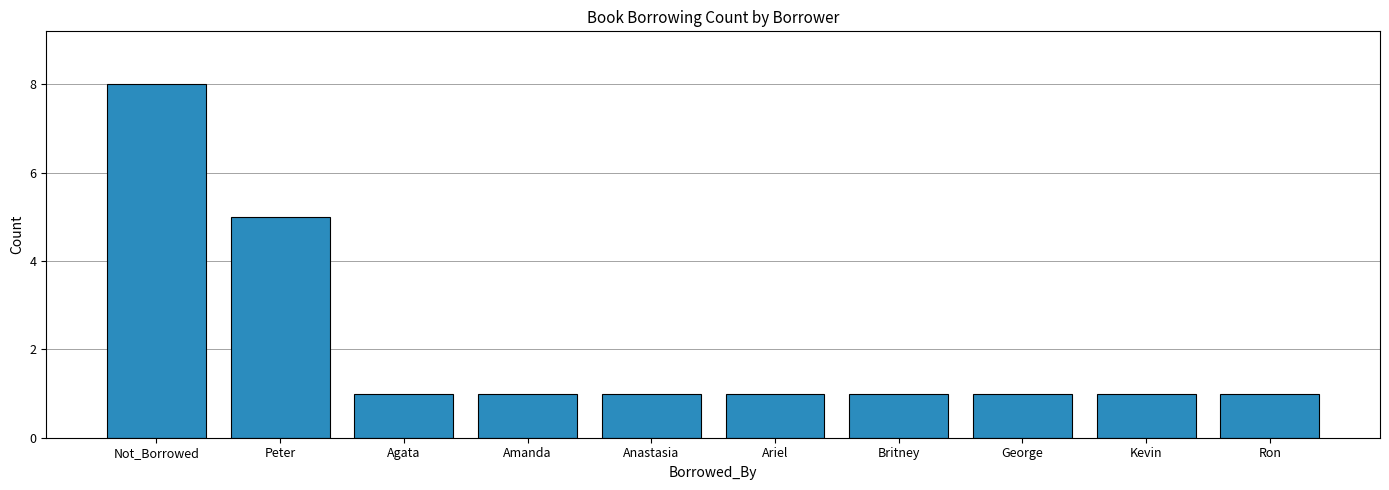

What is the value of the 5th bar from the left?

1